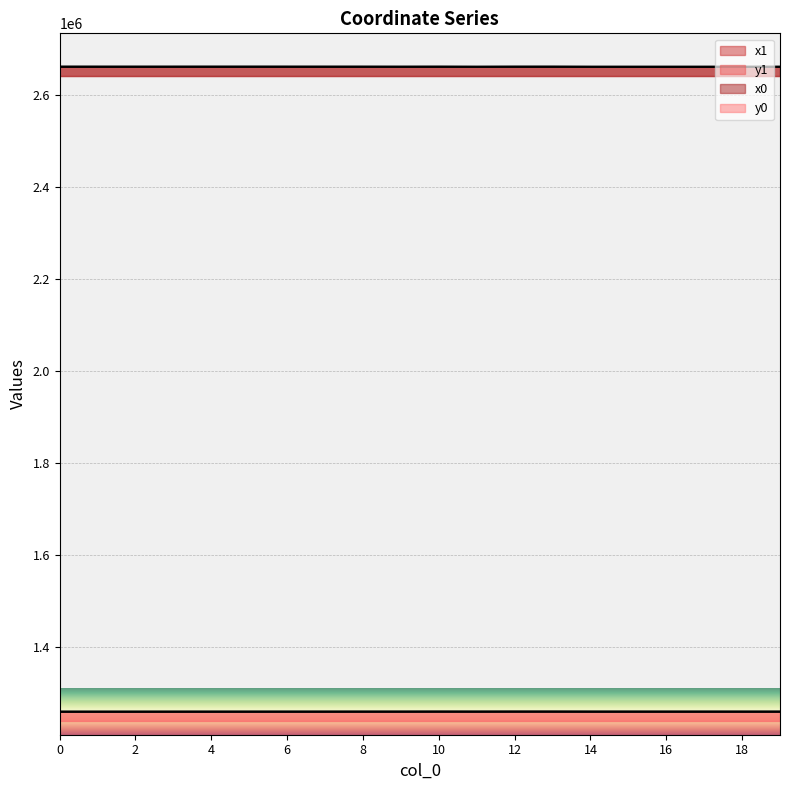

Does the chart display data point markers on the line(s)?

No